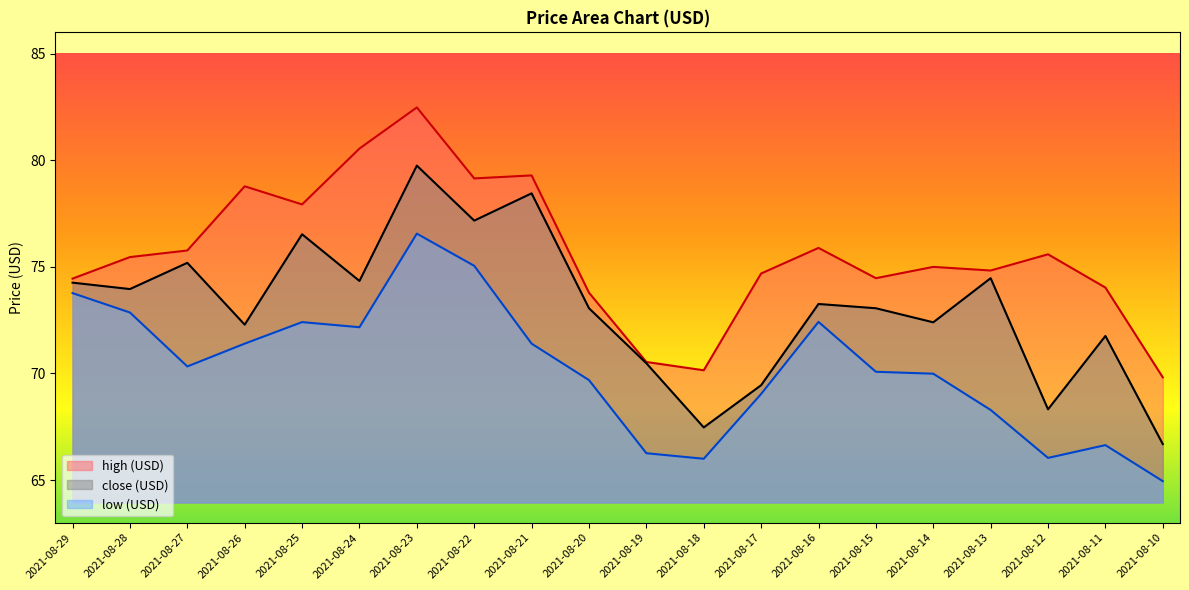

At which category is the sum across all series the highest?

2021-08-23